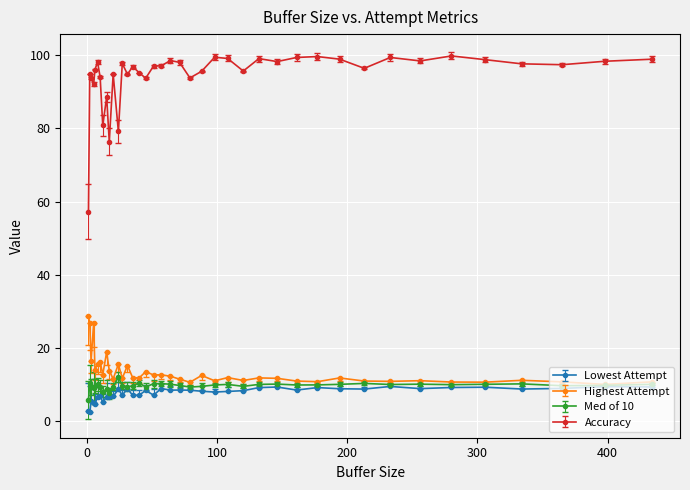

What is the maximum value shown in the chart?

99.8